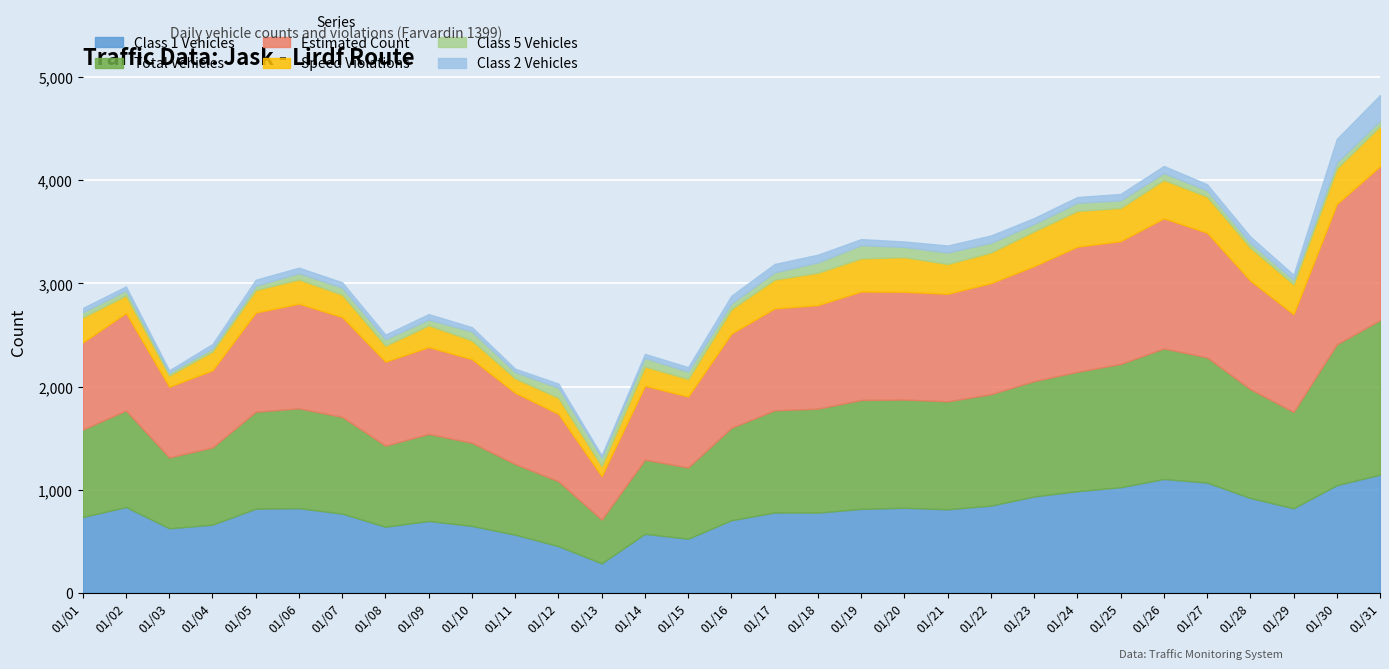

Reading left to right, transcribe all the data shown in this chart.

Class 1 Vehicles: 735	832	626	661	816	821	768	641	697	649	564	453	286	572	525	704	779	778	814	825	810	846	934	986	1024	1104	1069	920	820	1044	1146
Total Vehicles: 848	936	687	749	940	968	938	786	844	806	685	629	424	719	691	896	991	1008	1056	1049	1047	1080	1119	1157	1195	1266	1214	1055	934	1365	1498
Estimated Count: 845	946	686	748	962	1015	968	815	842	811	691	654	422	717	688	914	988	1004	1052	1045	1043	1077	1115	1214	1191	1262	1209	1052	948	1361	1493
Speed Violations: 243	170	109	183	218	235	217	155	211	182	140	156	98	187	170	237	280	314	321	336	289	297	338	346	322	372	351	321	290	345	387
Class 5 Vehicles: 49	49	26	30	42	61	68	62	56	87	61	97	82	82	71	55	70	100	128	99	111	94	71	79	73	66	59	46	44	58	54
Class 2 Vehicles: 42	38	24	42	58	53	52	45	53	41	32	40	21	40	44	75	81	75	59	53	68	71	57	56	63	69	60	61	48	228	249